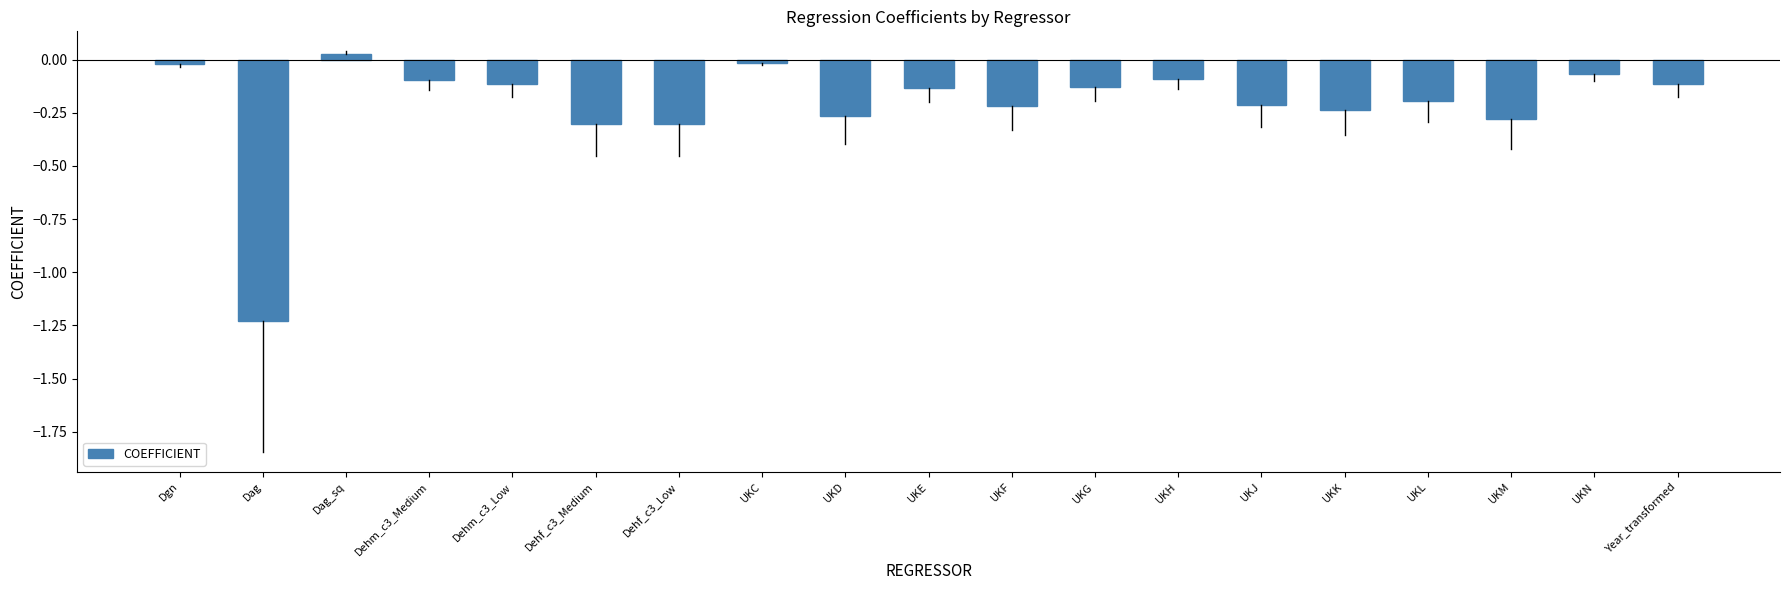

What is the label of the 5th bar from the right?

UKK